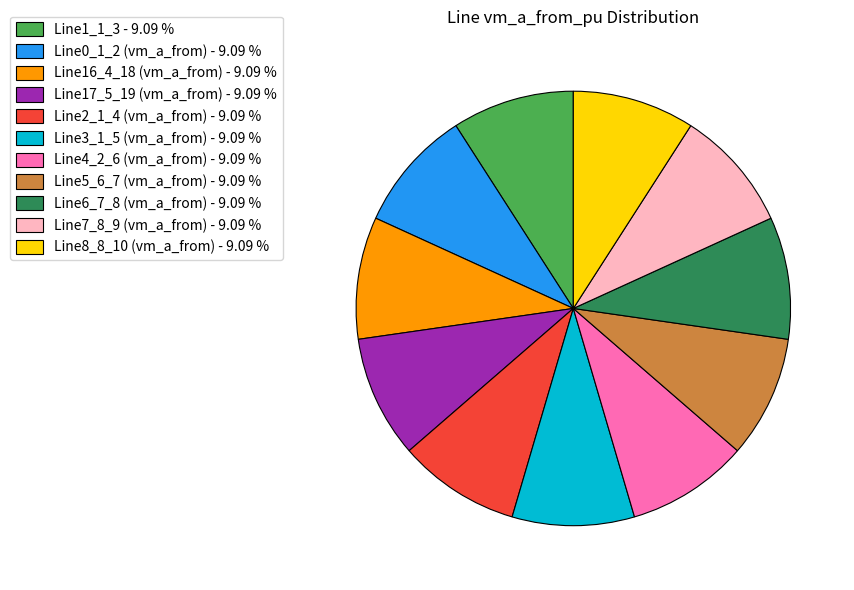

How many slices are in this pie chart?

11